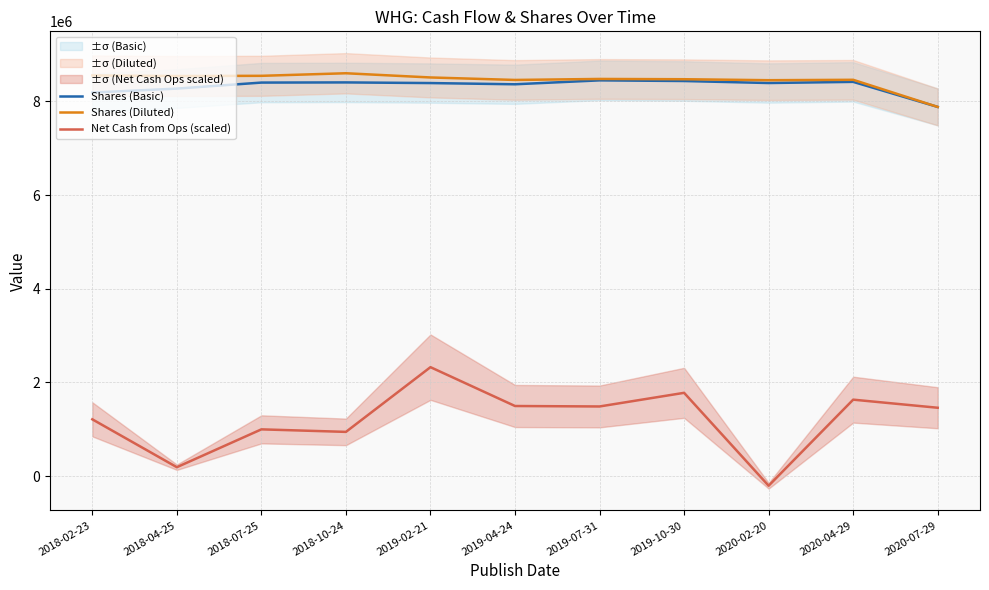

In Shares (Diluted), how many points are higher than both neighbors (excluding endpoints)?

3